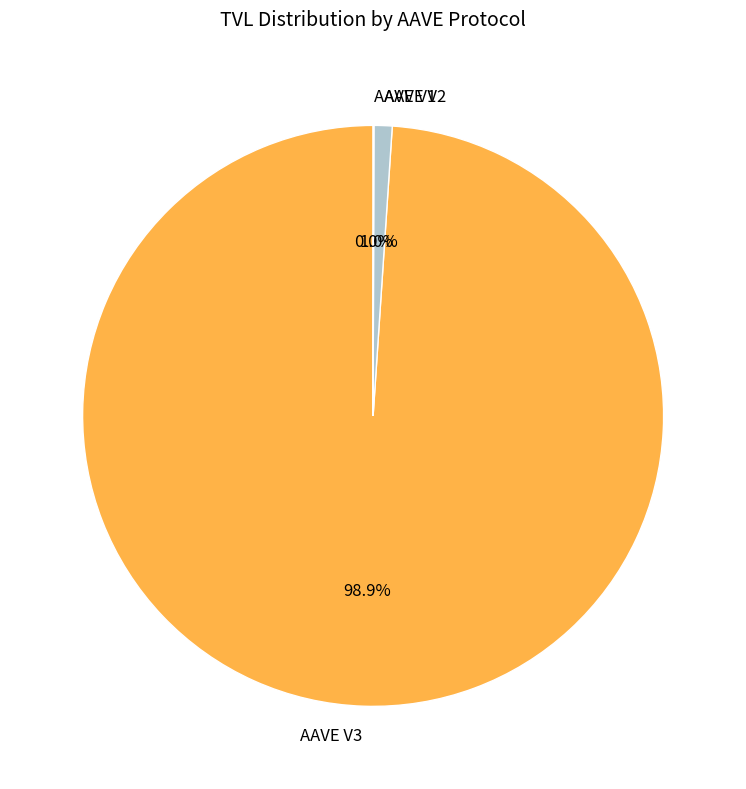

Do AAVE V2 and AAVE V3 together represent more than half of the pie?

Yes